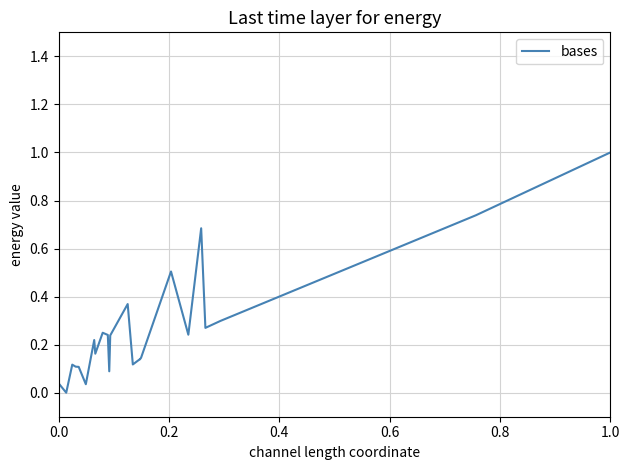

What is the maximum value shown in the chart?

1.0